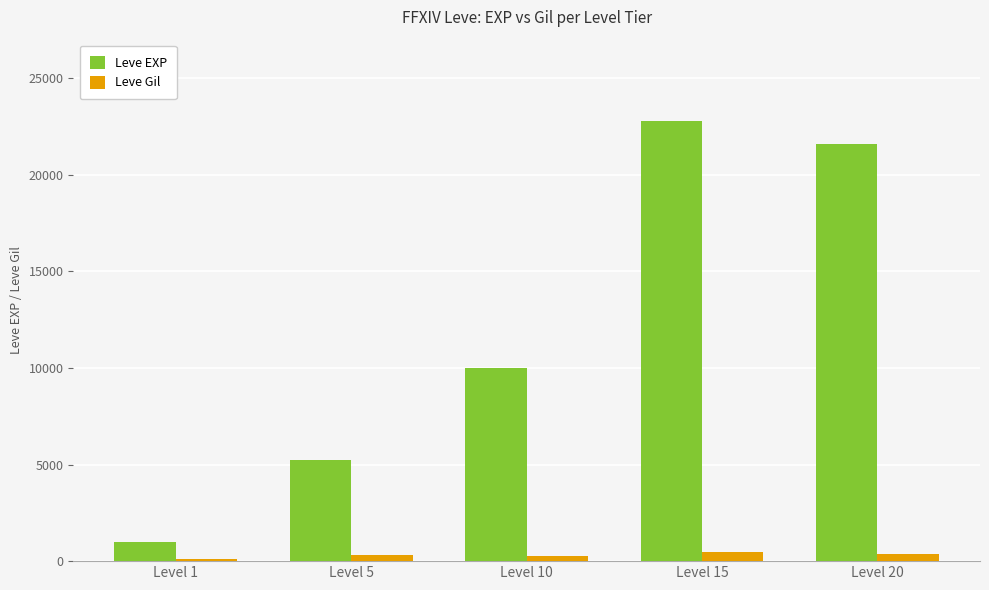

What is the difference between the Leve EXP values at Level 10 and Level 1?

9010